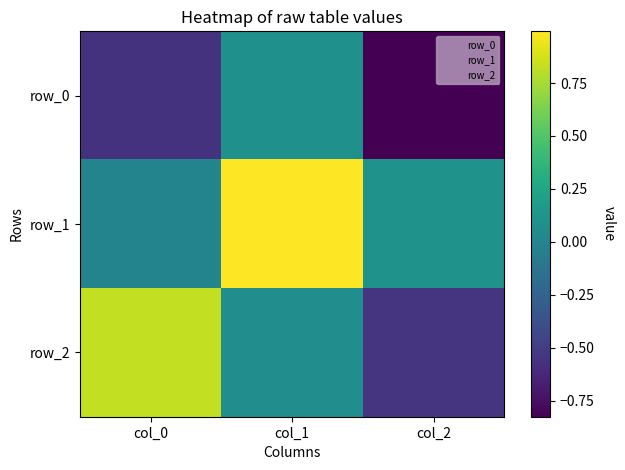

Rank the series at col_0 from highest to lowest value.

row_2, row_1, row_0